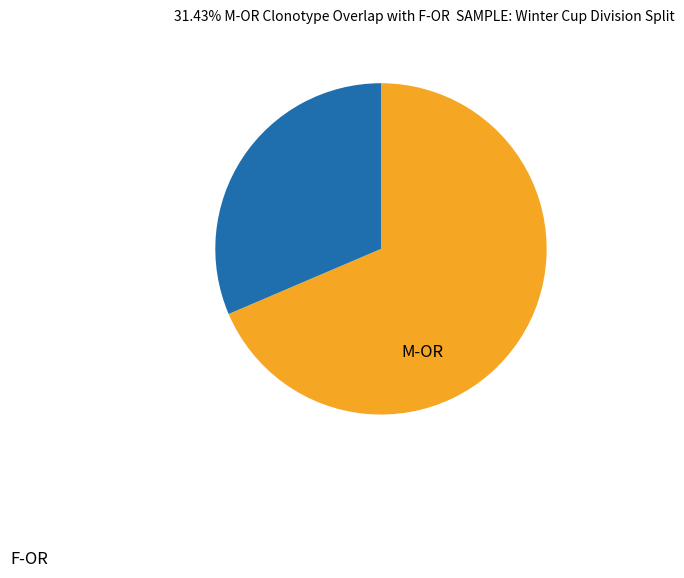

Is there any slice that represents more than half of the pie?

Yes